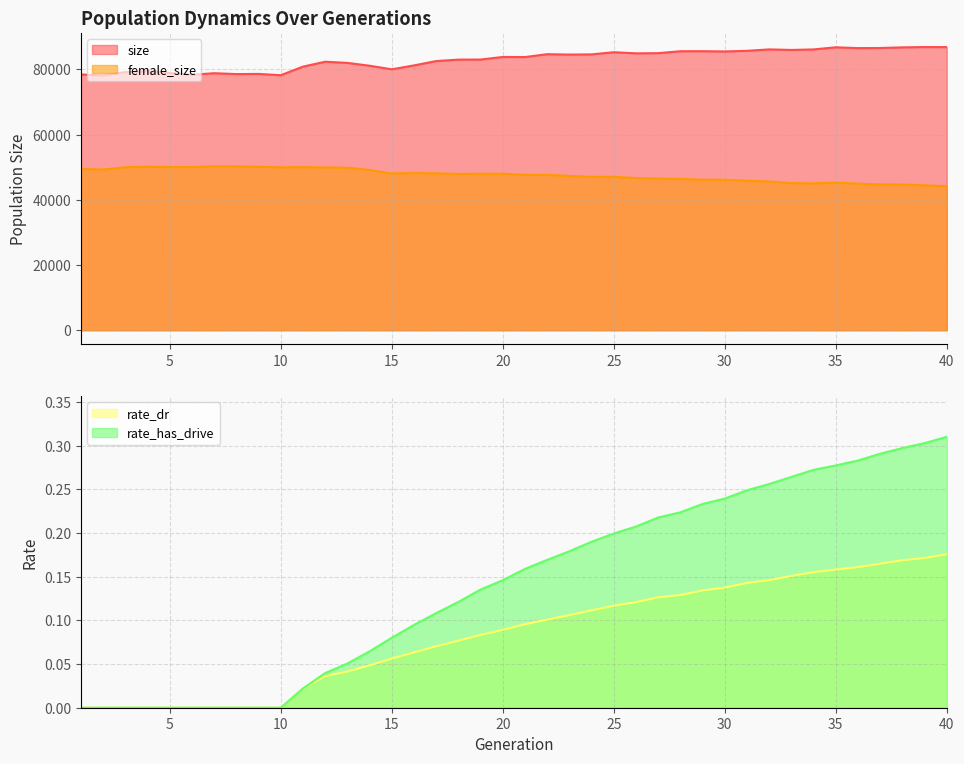

Between 25 and 16, which is larger?

25